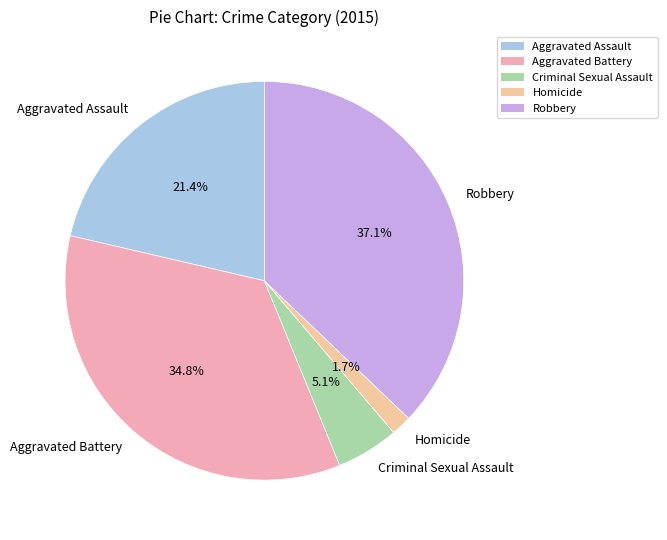

Between Aggravated Assault and Robbery, which is larger?

Robbery